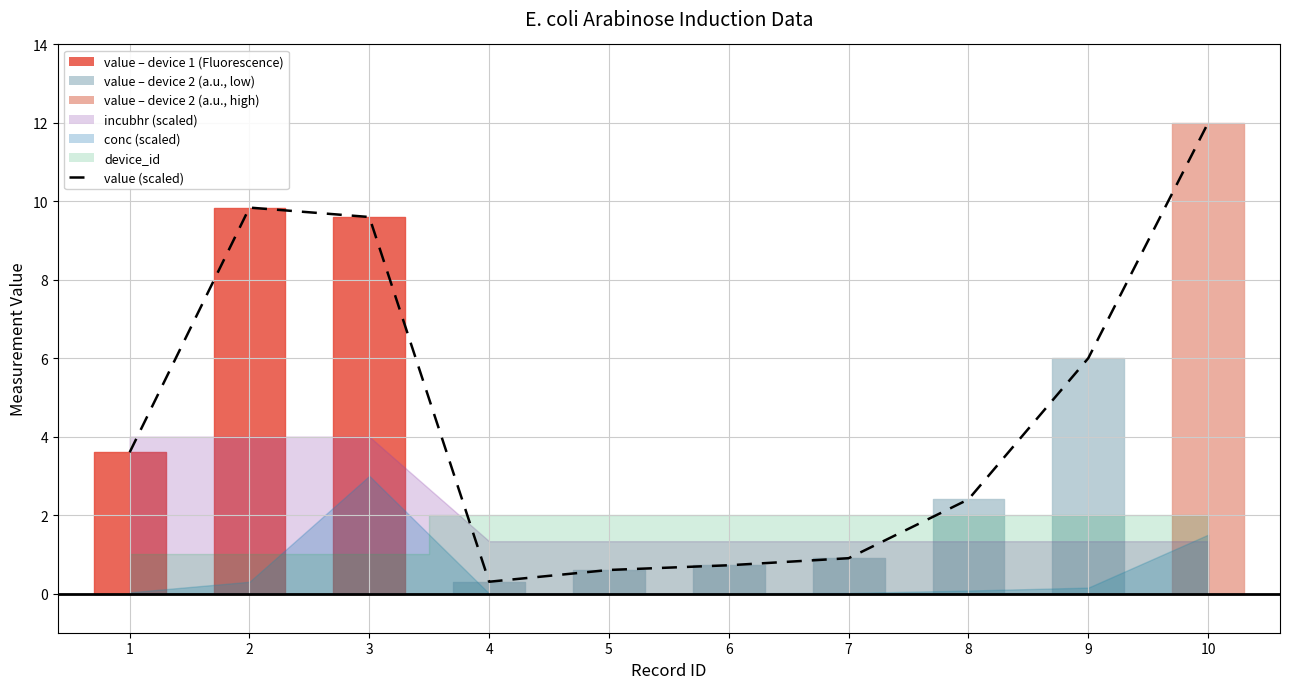

Reading right to left, what are all the values shown in this chart?

10=12.0	9=6.0	8=2.4	7=0.9	6=0.7	5=0.6	4=0.3	3=9.6	2=9.8	1=3.6